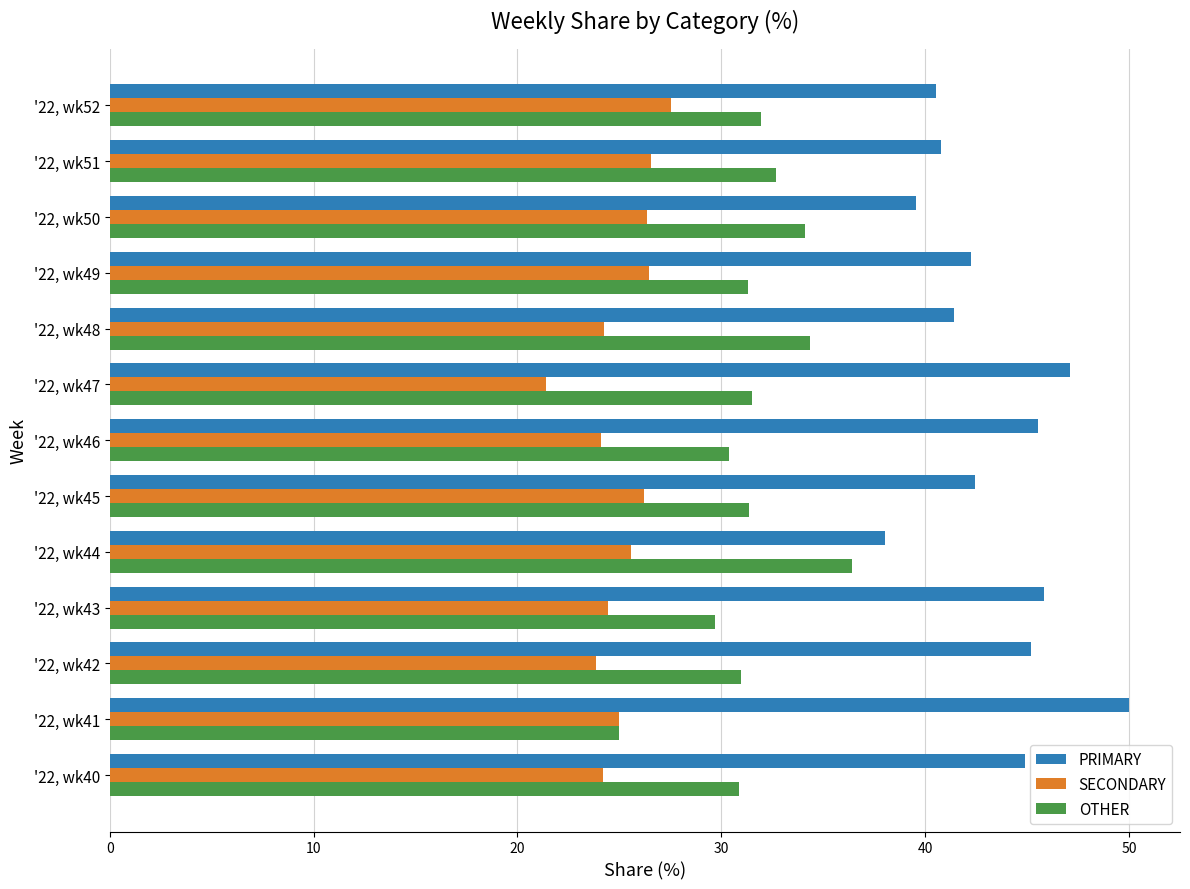

Which series has the largest total across all categories?

PRIMARY